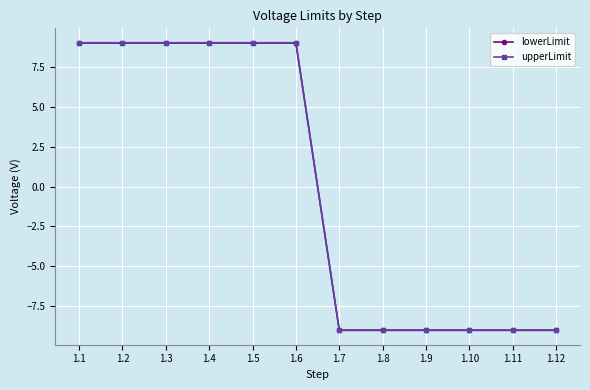

True or false: upperLimit has a value of -9.0 at 1.12.

True